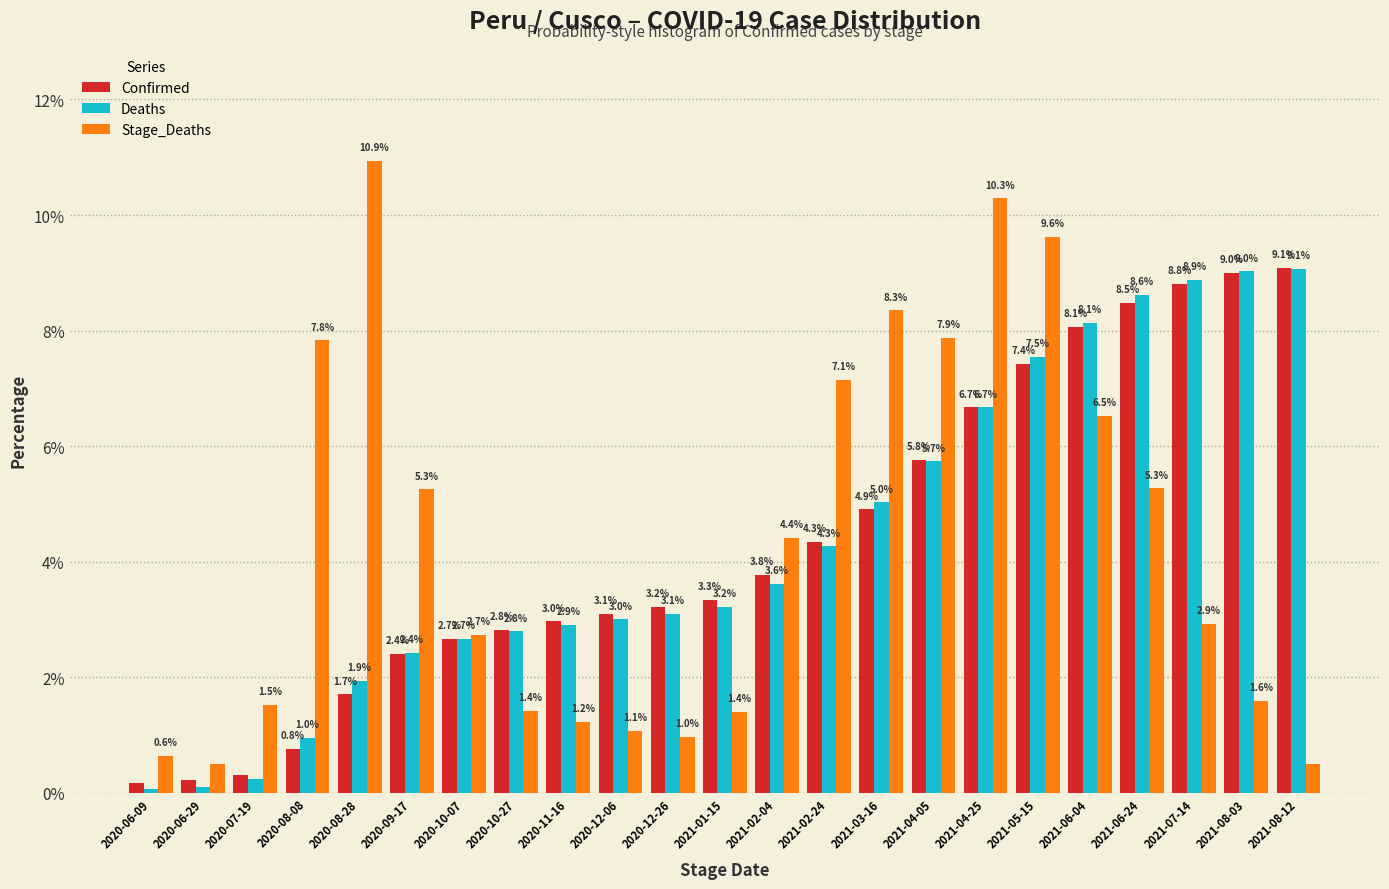

The Stage_Deaths series shows 9.6 at 2021-05-15. True or false?

True